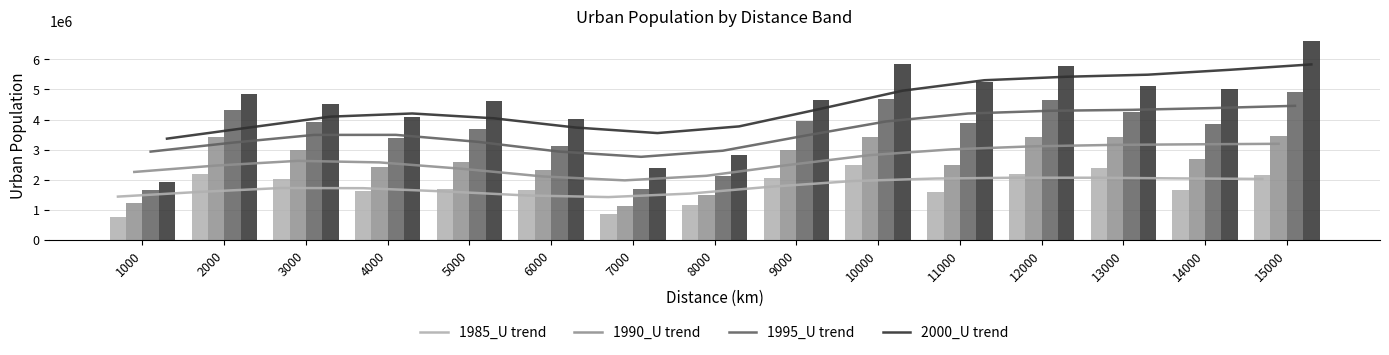

Reading right to left, extract all data points from this chart.

1985_U: 2156458	1651202	2399675	2184095	1606497	2488604	2070681	1155545	862931	1667702	1690960	1625450	2009932	2177818	745428
1990_U: 3460709	2675233	3436765	3425131	2476907	3420832	2981734	1484484	1113794	2336677	2588452	2421754	3003446	3411621	1234850
1995_U: 4910755	3857525	4260067	4666133	3899295	4686895	3949283	2132524	1689443	3112614	3686068	3390551	3920949	4303404	1658585
2000_U: 6612575	5021621	5117542	5789452	5256849	5848301	4656100	2826077	2397978	4010847	4619233	4069225	4532769	4846615	1926545